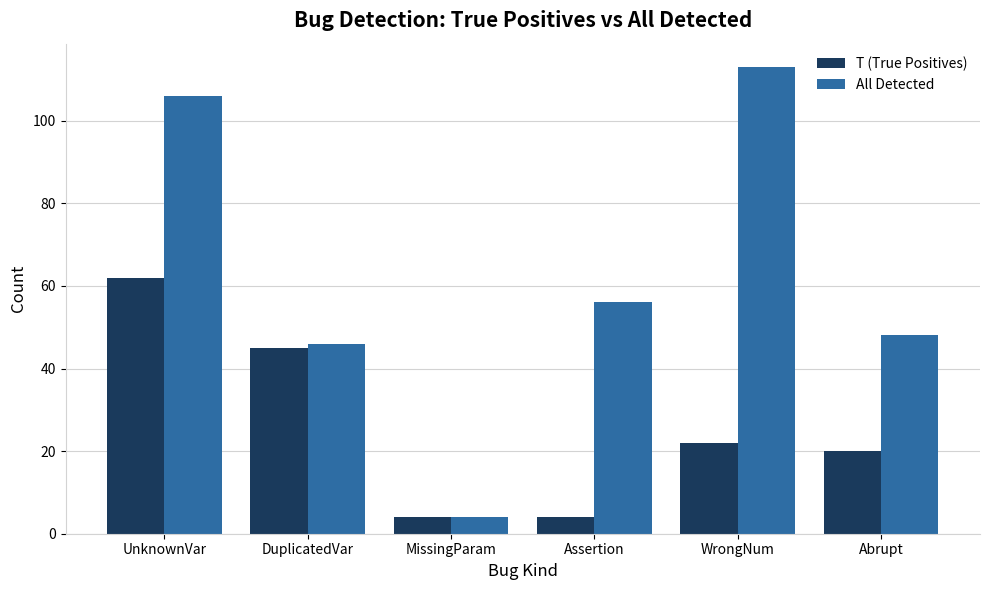

How many values in the All Detected series are below 56?

3